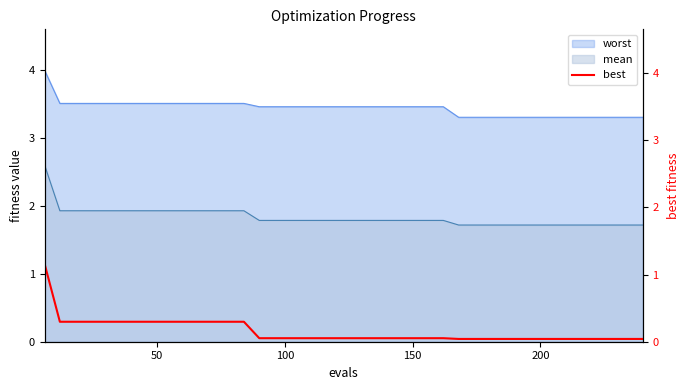

True or false: mean and worst intersect in this chart.

False